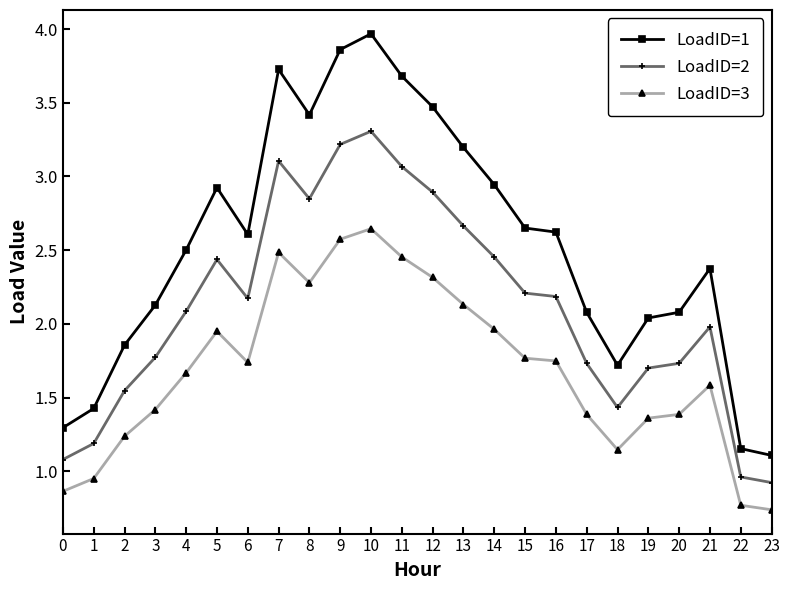

What is the maximum value shown in the chart?

4.0